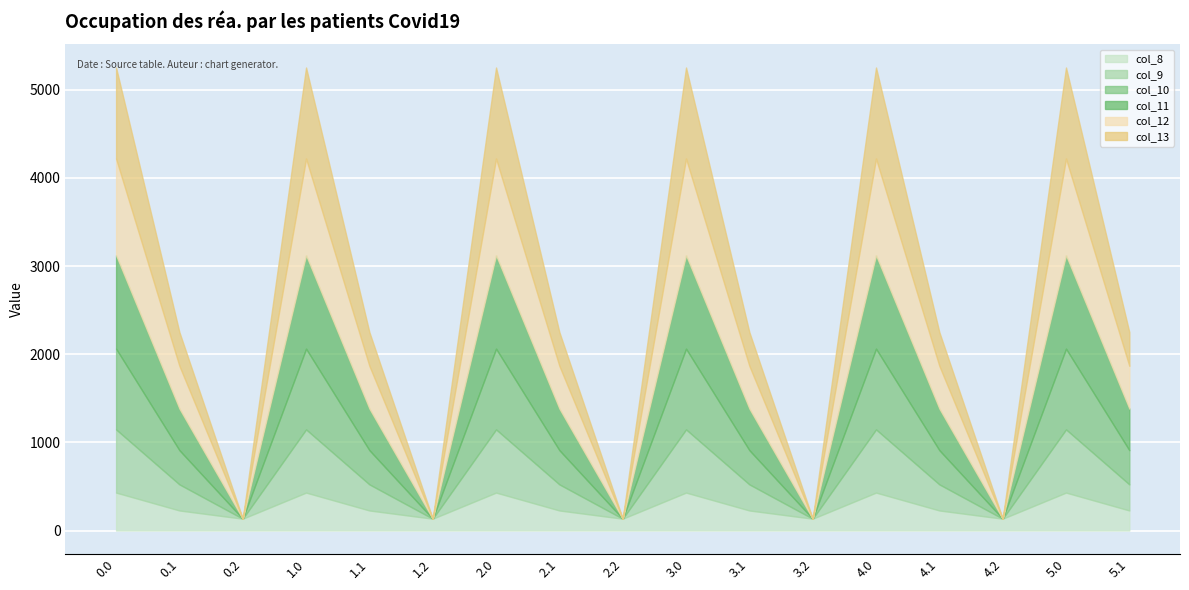

What is the difference between the col_10 values at 0.1 and 4.2?

388.1